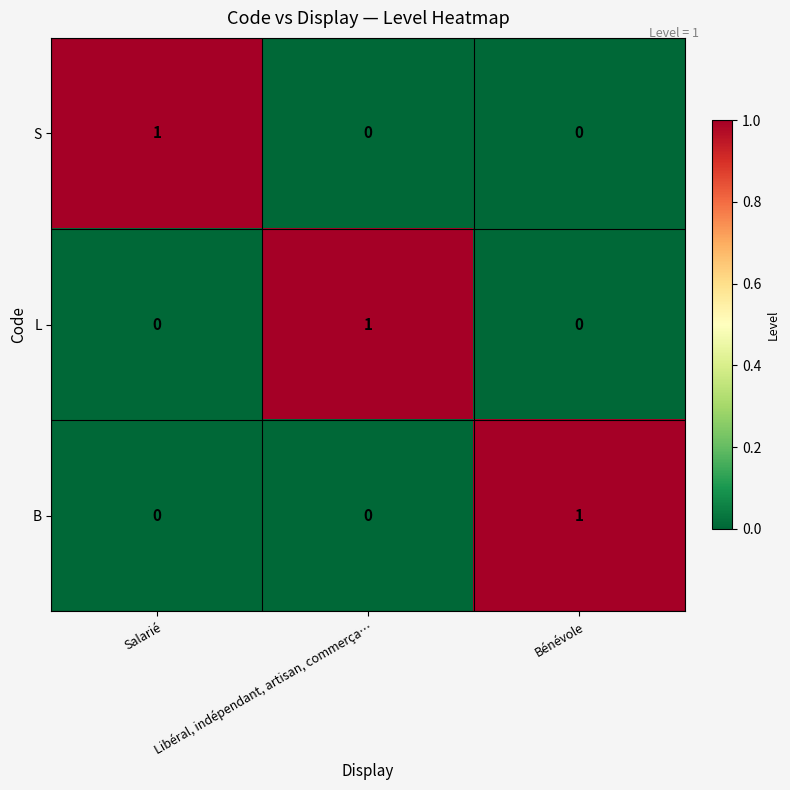

At how many categories does at least one series exceed 0?

3